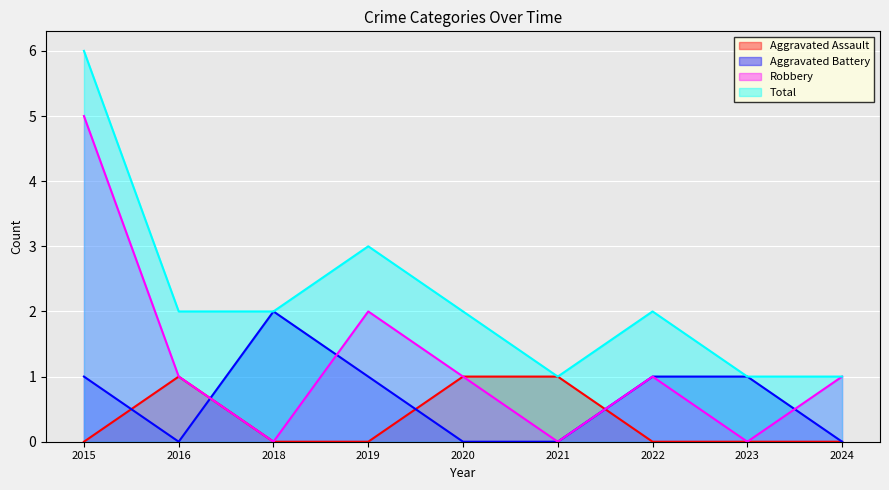

At which category is the sum across all series the highest?

2015